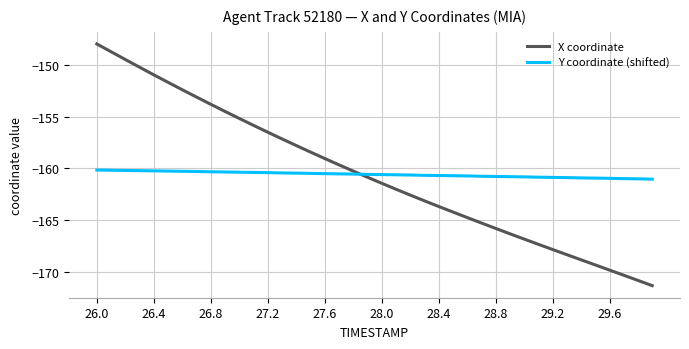

What is the difference between the second highest and second lowest values in the X coordinate series?

22.1